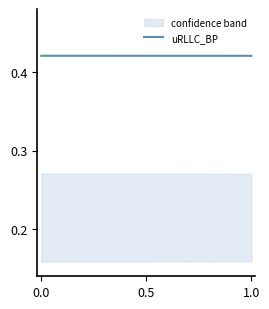

What value does the data have at 6?

0.4